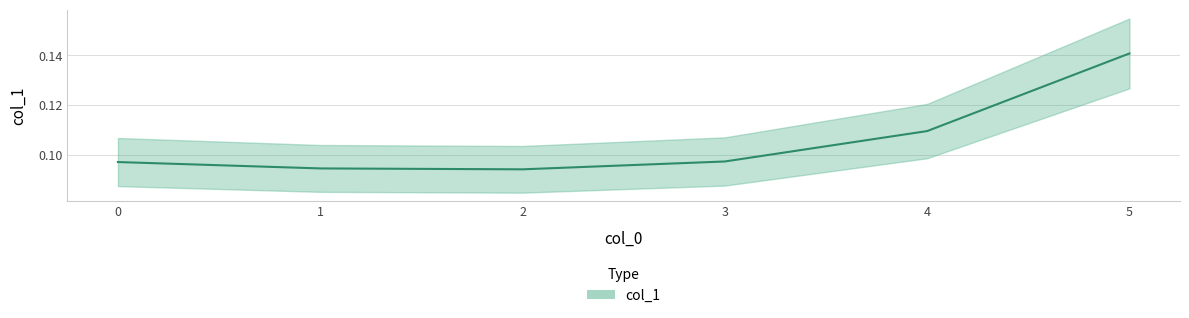

Which label corresponds to the largest value in the chart?

5